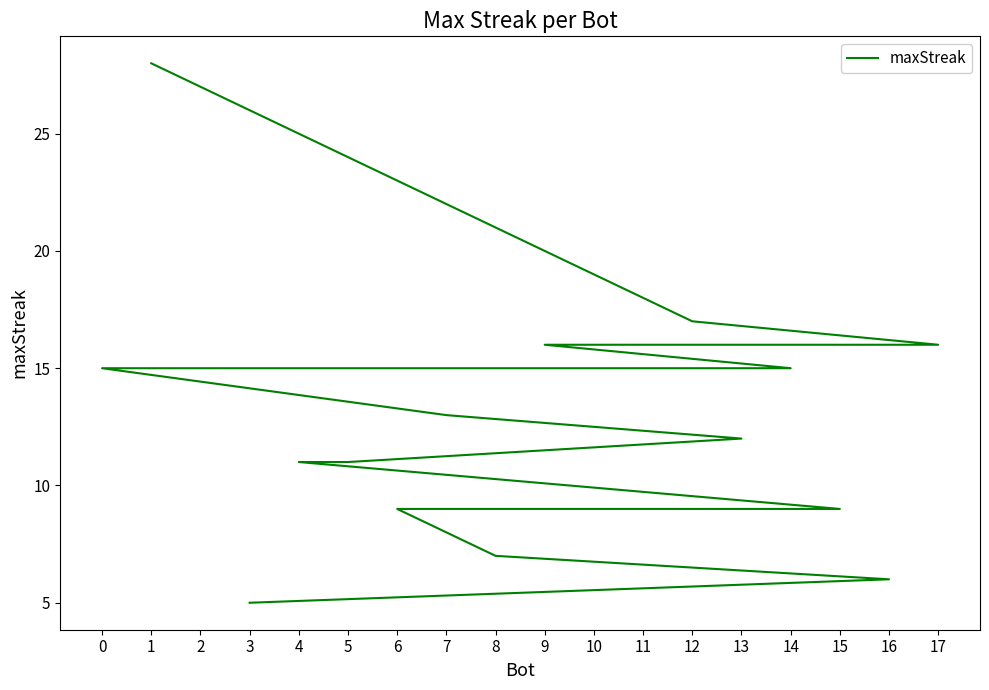

What is the greatest value displayed?

28